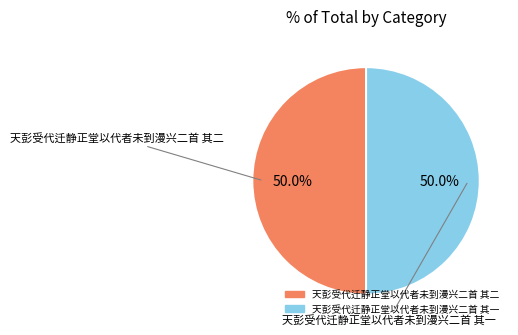

What is the total percentage of 天彭受代迁静正堂以代者未到漫兴二首 其一 and 天彭受代迁静正堂以代者未到漫兴二首 其二?

100.0%